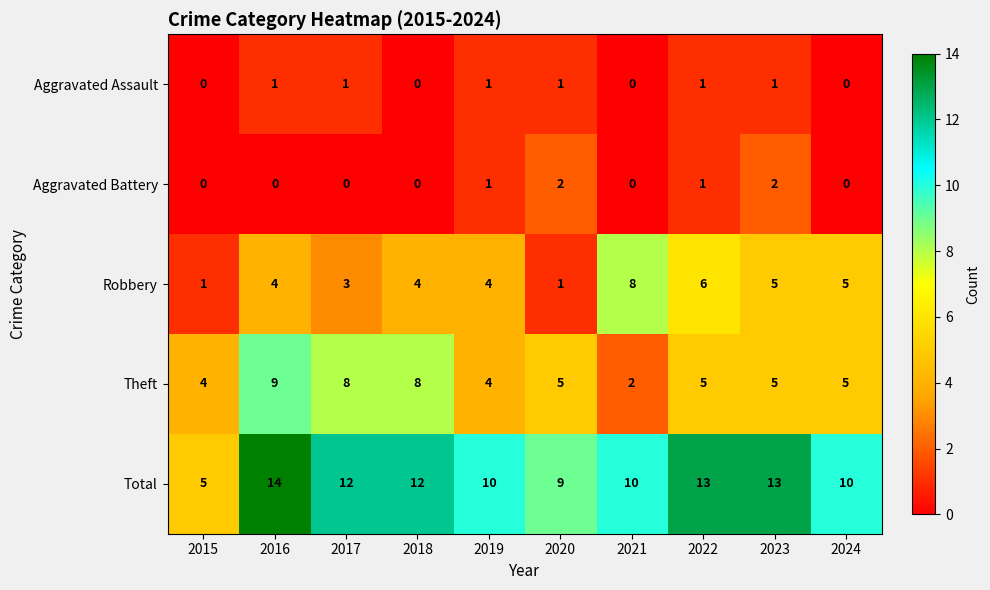

List the series in order of their peak value, lowest first.

Aggravated Assault, Aggravated Battery, Robbery, Theft, Total